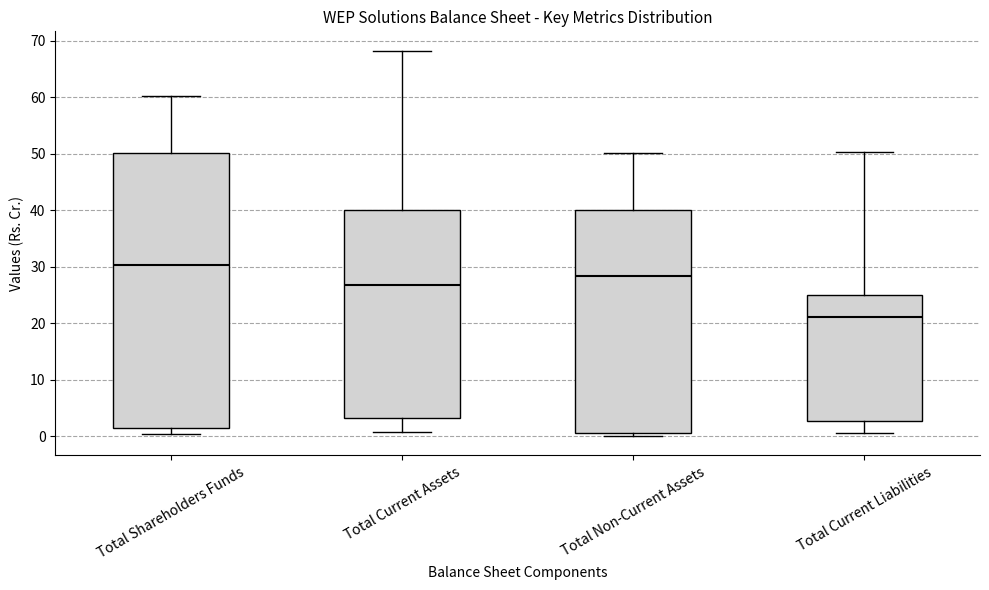

Reading left to right, read every box against the y-axis: the position of its median line, the range the box covers, and the ends of its whiskers. The values are not printed on the chart, so give them approximately, as read against the axis.

Total Shareholders Funds: median 30, box 1 to 50, whiskers 0 to 60
Total Current Assets: median 27, box 3 to 40, whiskers 1 to 68
Total Non-Current Assets: median 28, box 1 to 40, whiskers 0 to 50
Total Current Liabilities: median 21, box 3 to 25, whiskers 1 to 50